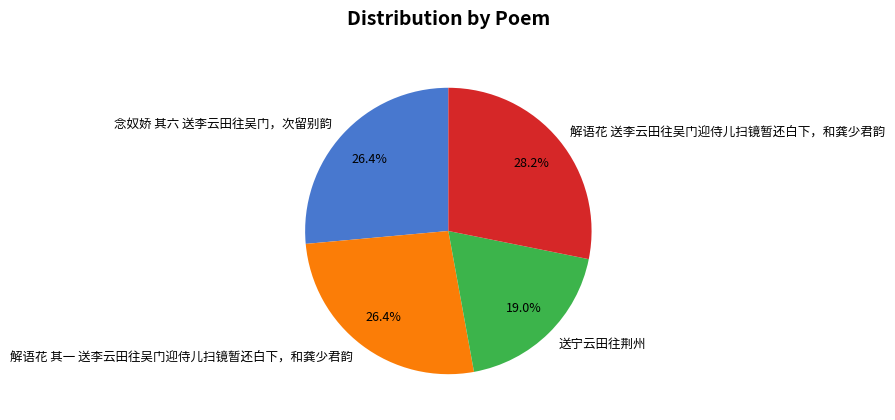

Is the sum of 解语花 送李云田往吴门迎侍儿扫镜暂还白下，和龚少君韵 and 念奴娇 其六 送李云田往吴门，次留别韵 greater than half?

Yes